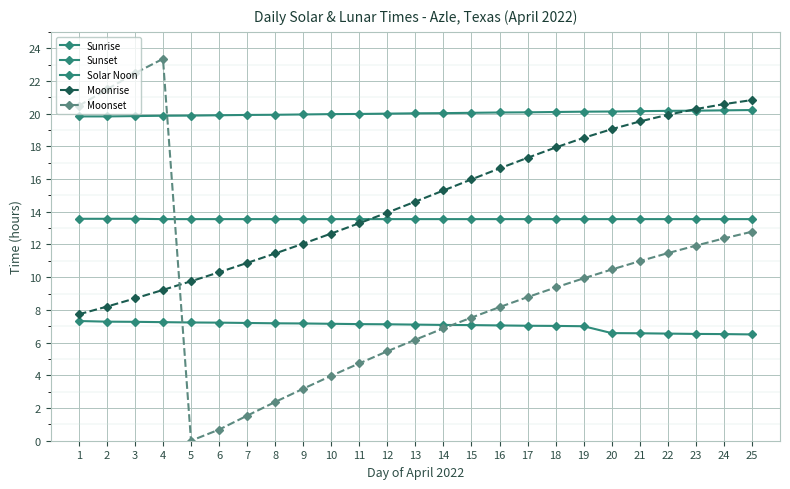

Read the Sunset value at 1.

19.8